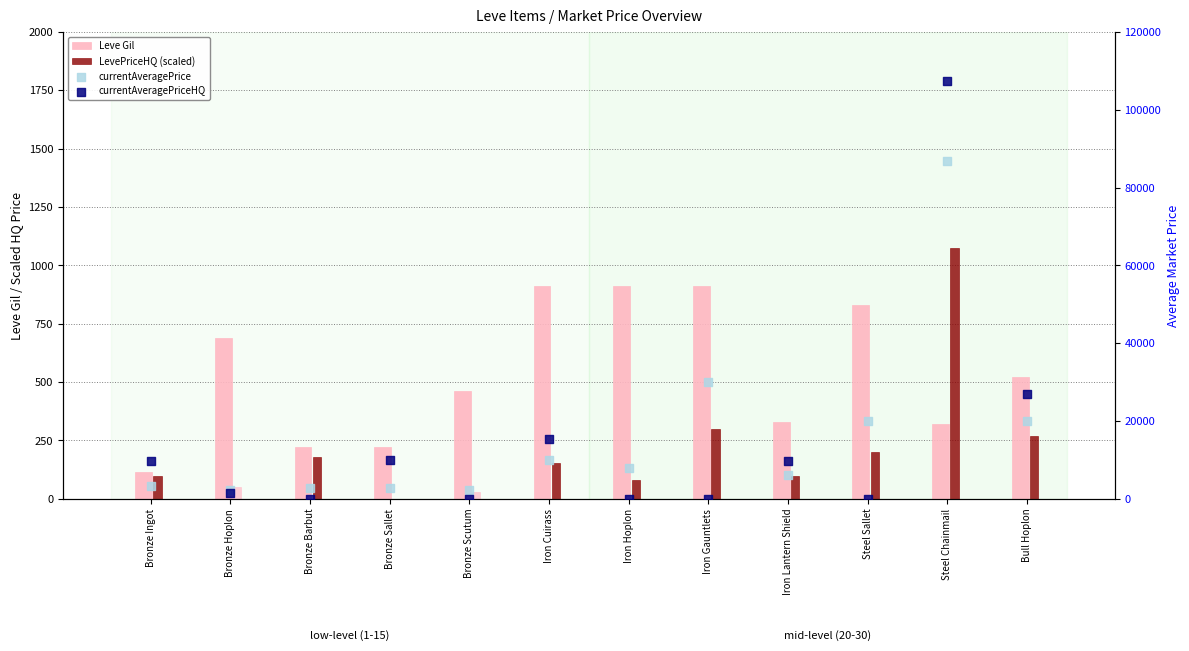

What is the total value across all series at Iron Hoplon?

8996.1